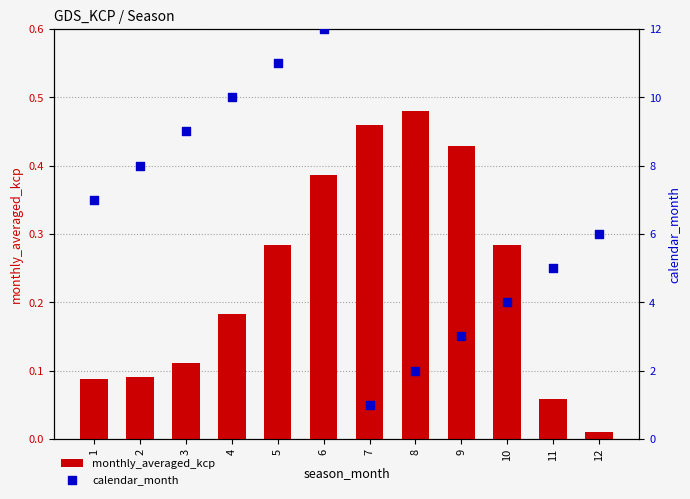

At how many categories does at least one series exceed 3?

9